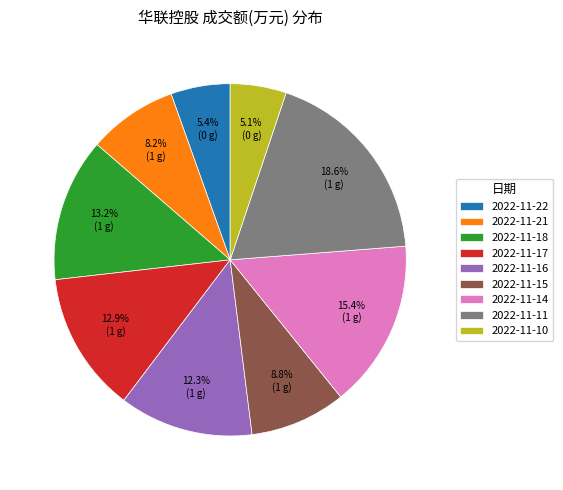

Does any single category account for the majority?

No